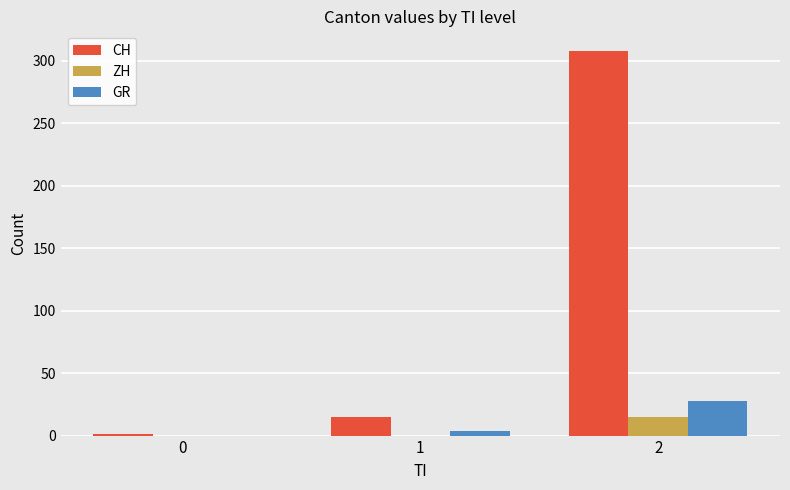

What is the spread (max minus min) of values at 1?

15